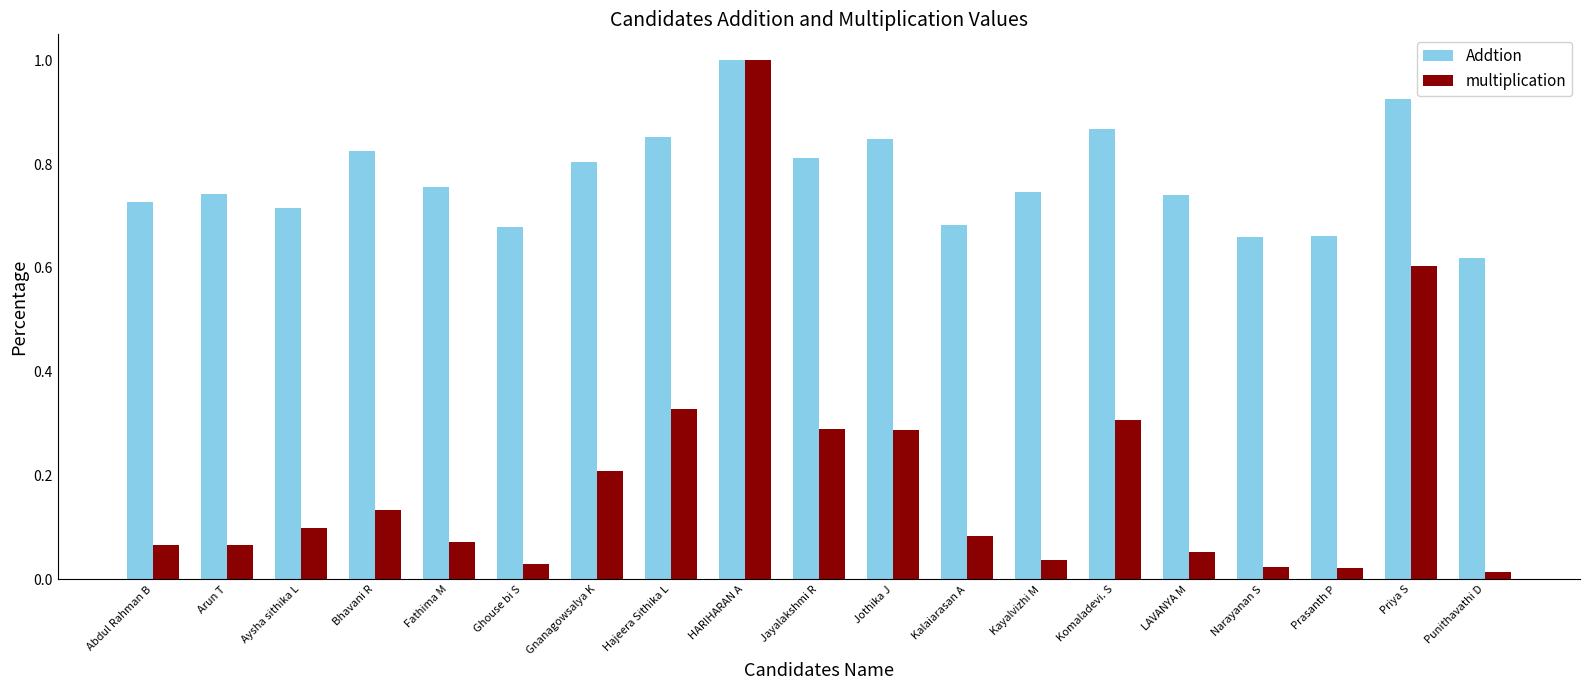

What is the sum of the multiplication values at Prasanth P and Gnanagowsalya K?

0.2